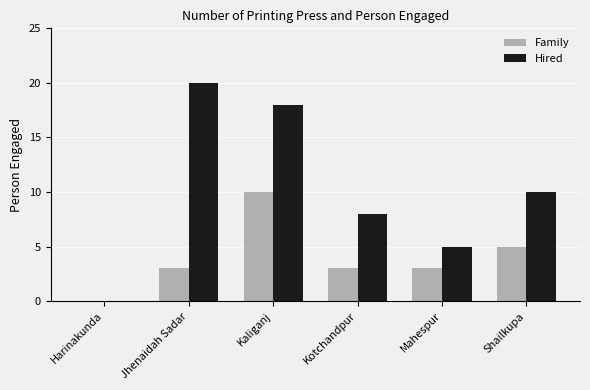

Which series has the widest spread of values?

Hired